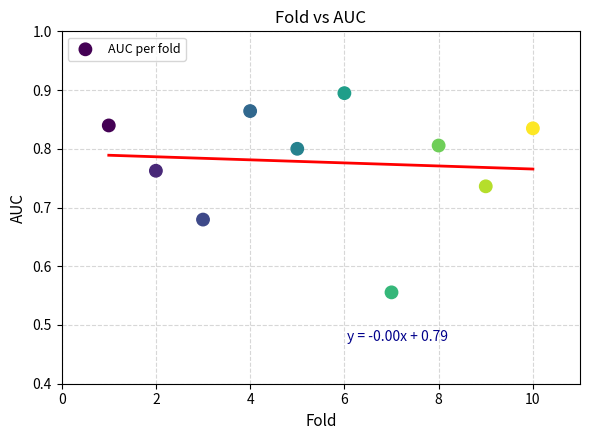

What is the range of Y values (max minus min)?

0.3